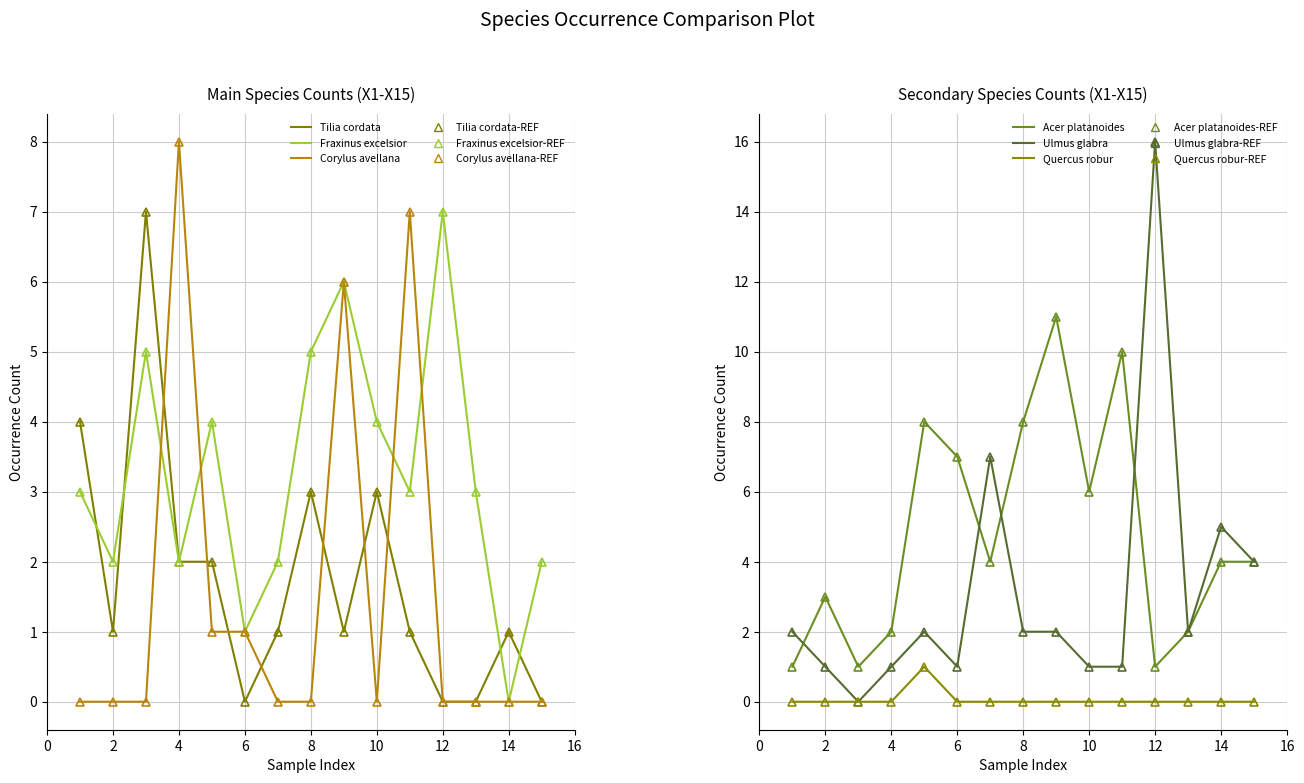

True or false: Tilia cordata and Quercus robur intersect in this chart.

False